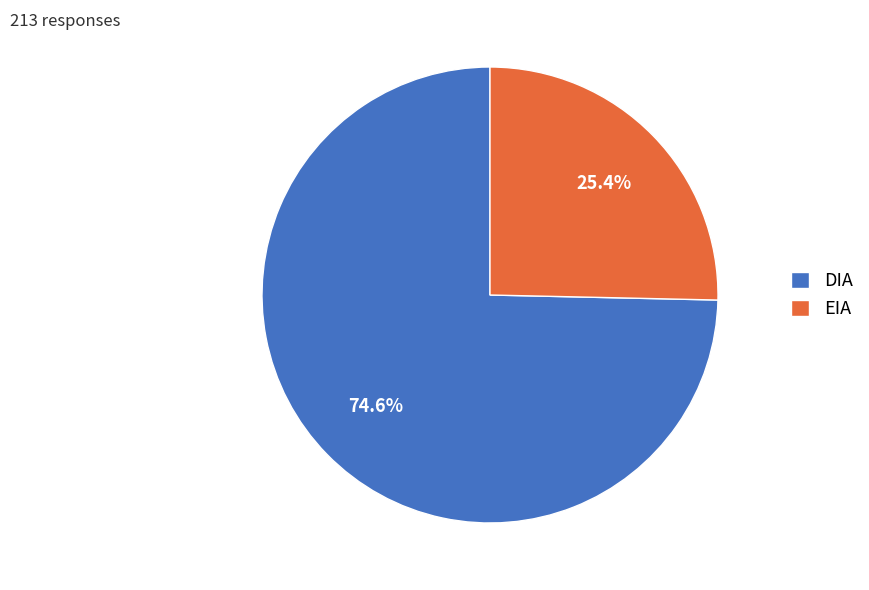

Rank the categories by value from highest to lowest.

DIA, EIA